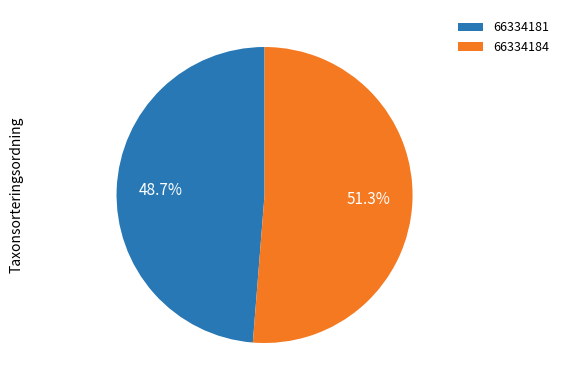

What is the total percentage of 66334184 and 66334181?

100.0%